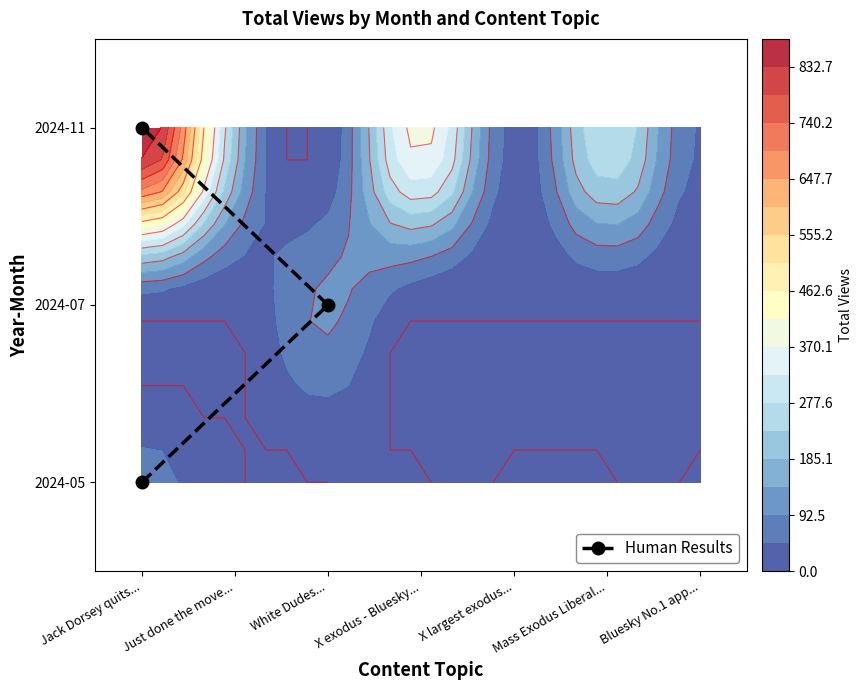

Which has a higher value, Jack Dorsey quits... or White Dudes...?

Jack Dorsey quits...